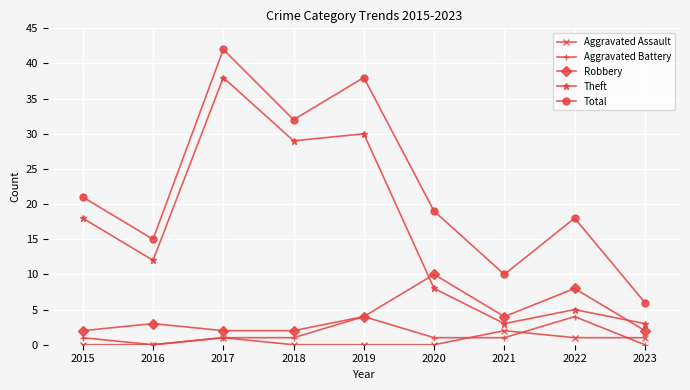

What is the approximate value of Theft at 2017, to the nearest 10?

40